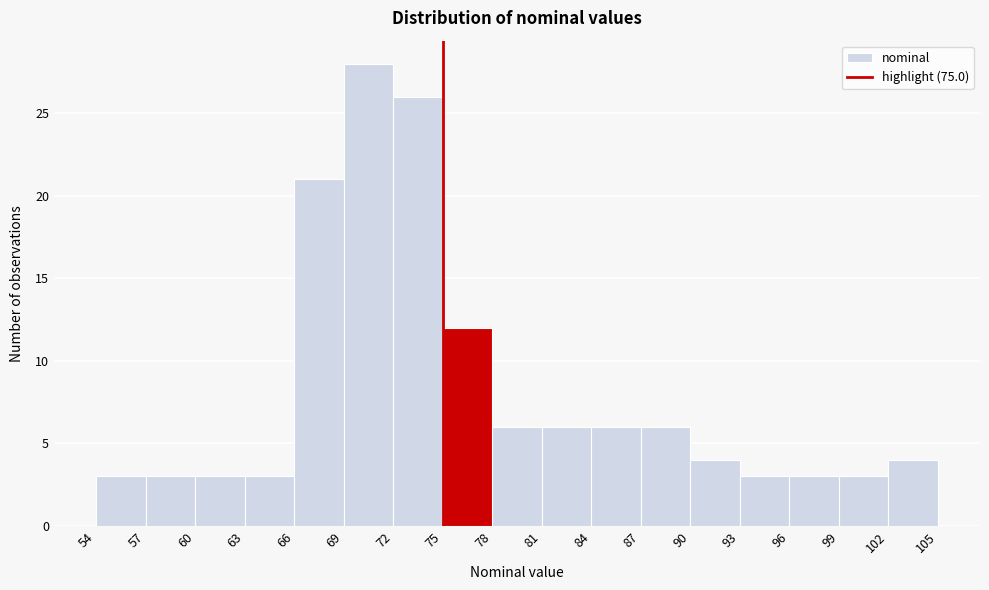

Over which range of the x-axis is the bar tallest?

69 to 72